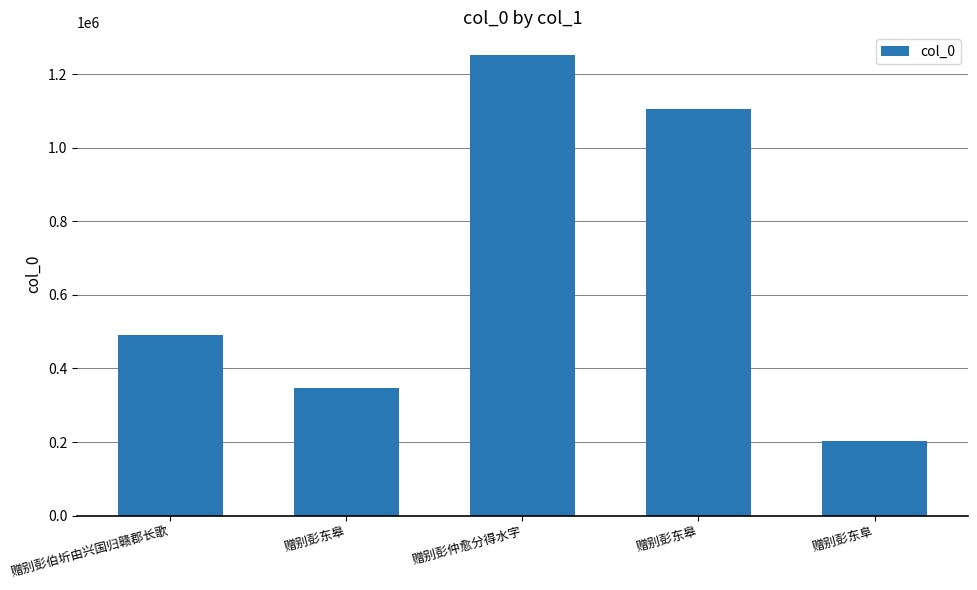

Count the number of data series in this chart.

1